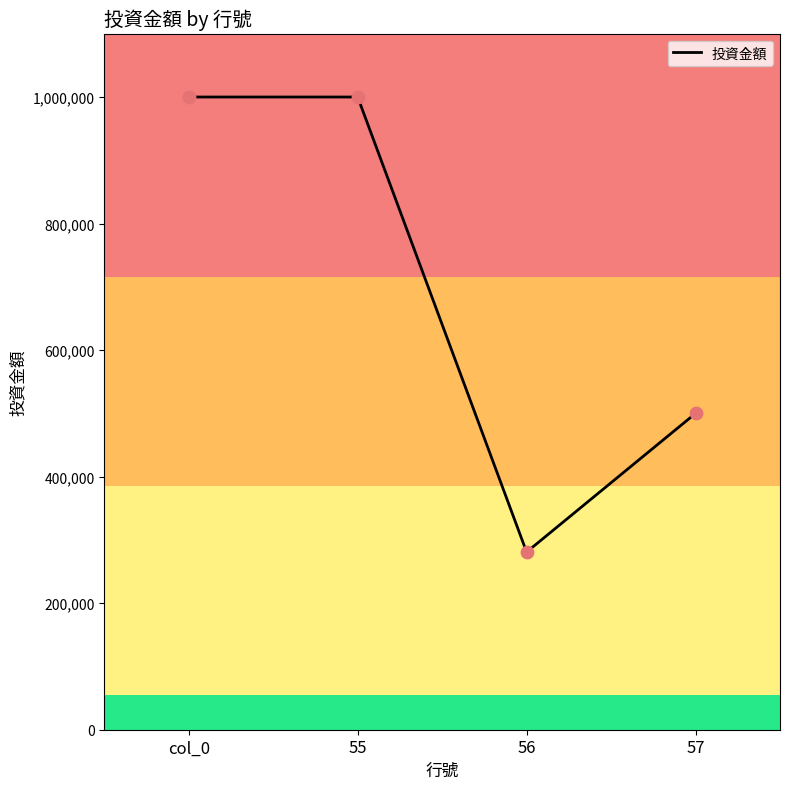

What is the change in value from col_0 to 56?

-719200